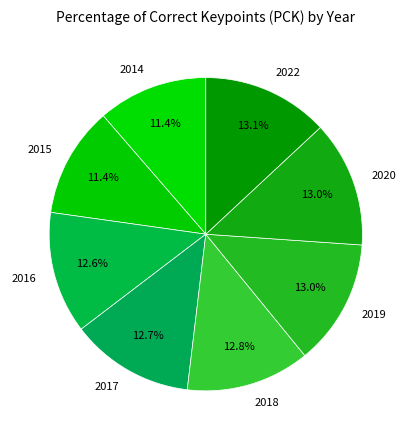

Count the number of slices in the pie.

8